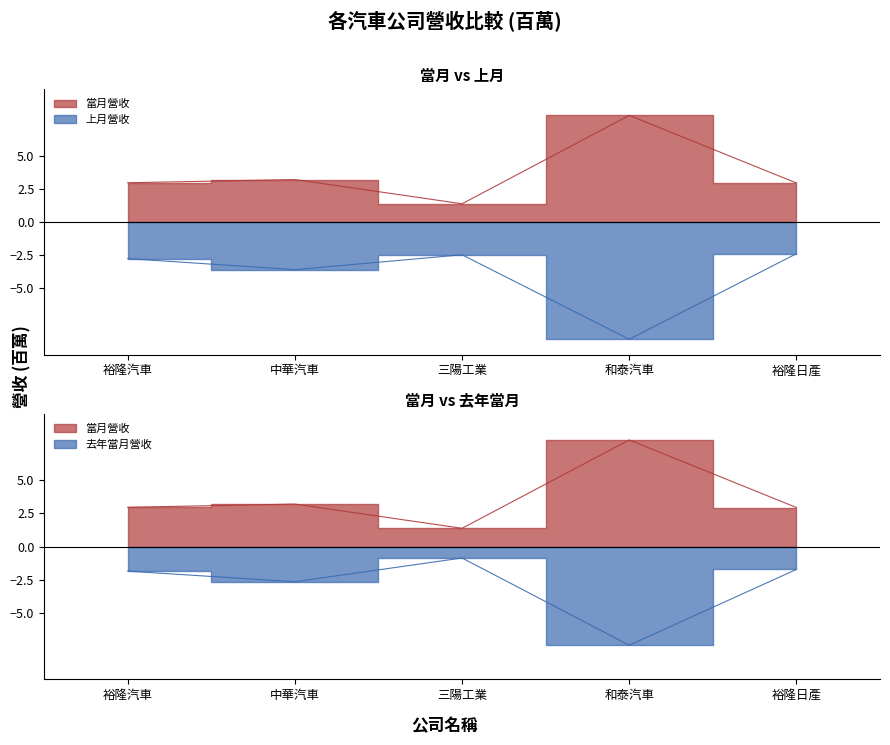

How many values in the 去年當月營收 series exceed -1?

1